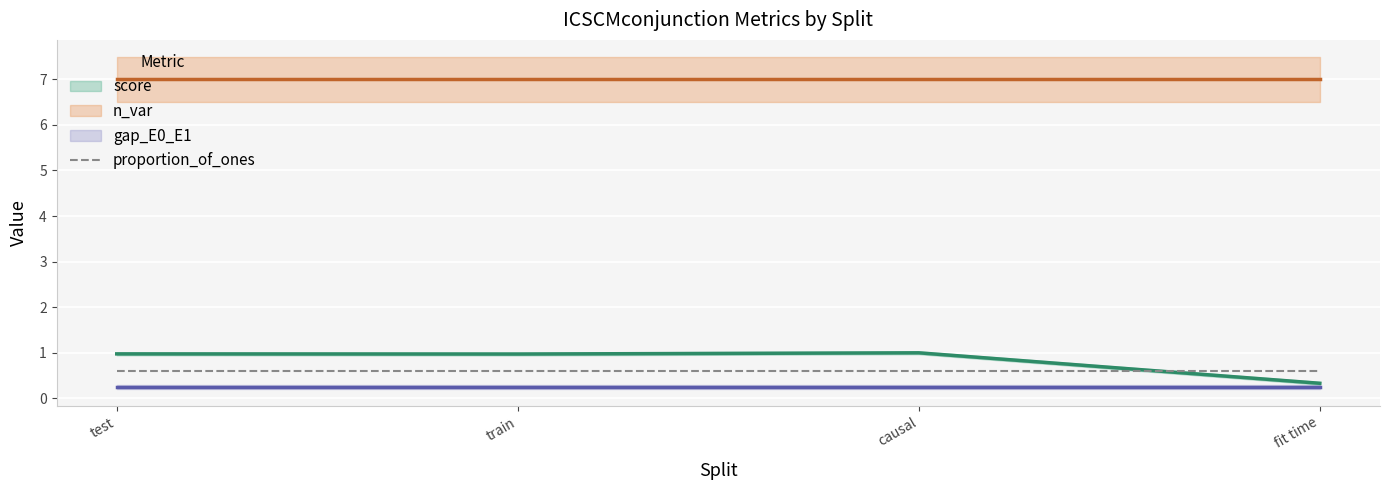

At which category does score reach its first local valley?

train